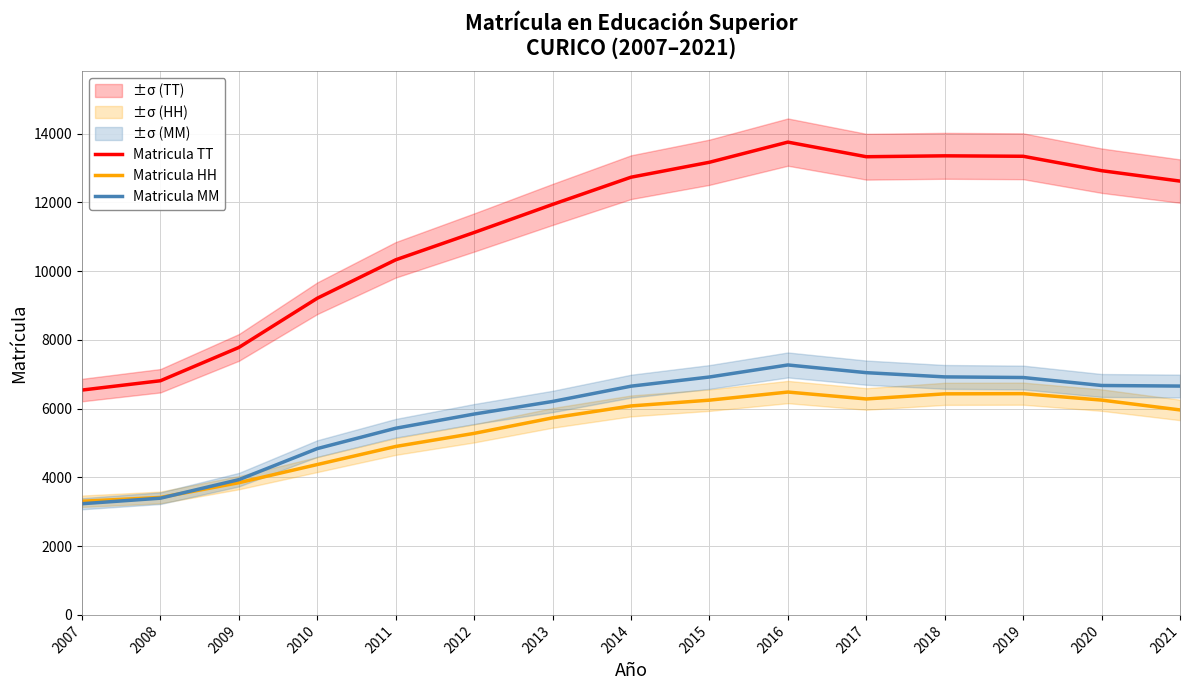

What is the approximate value of Matricula TT at 2019?

13344